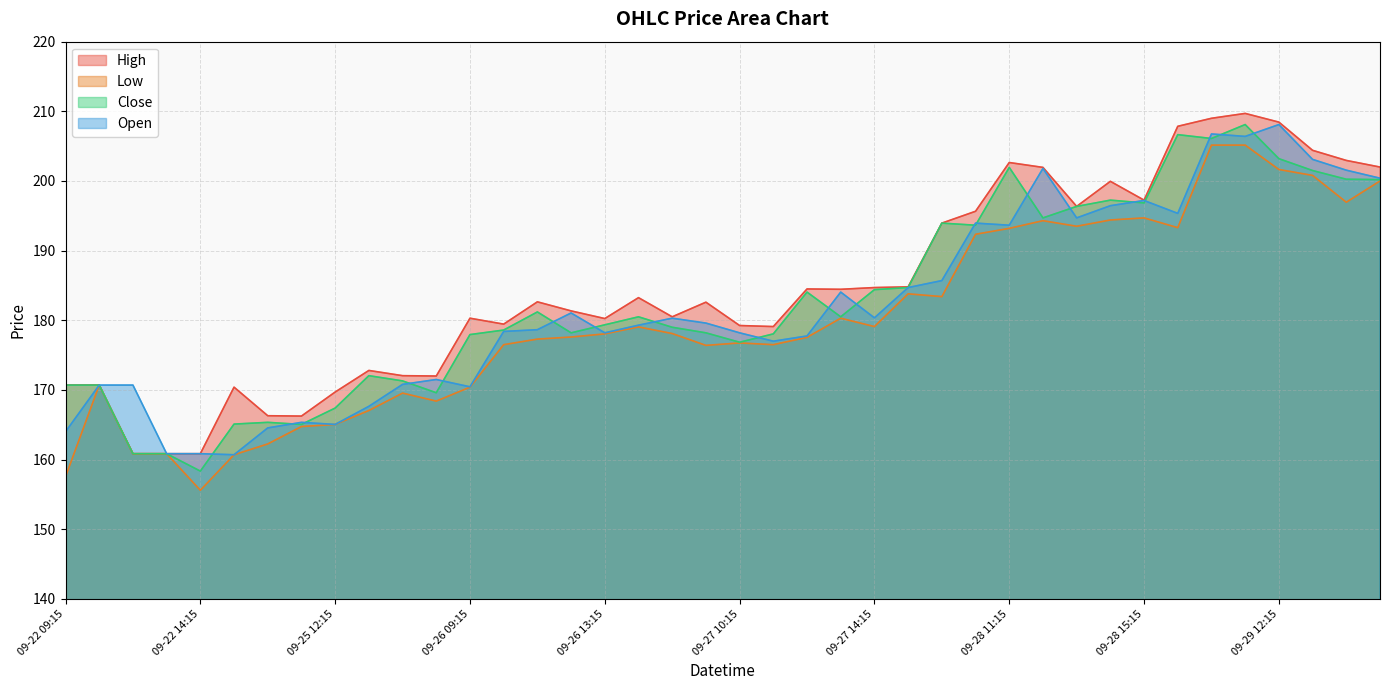

At 09-29 09:15, list the series in order from largest to smallest.

High, Close, Open, Low